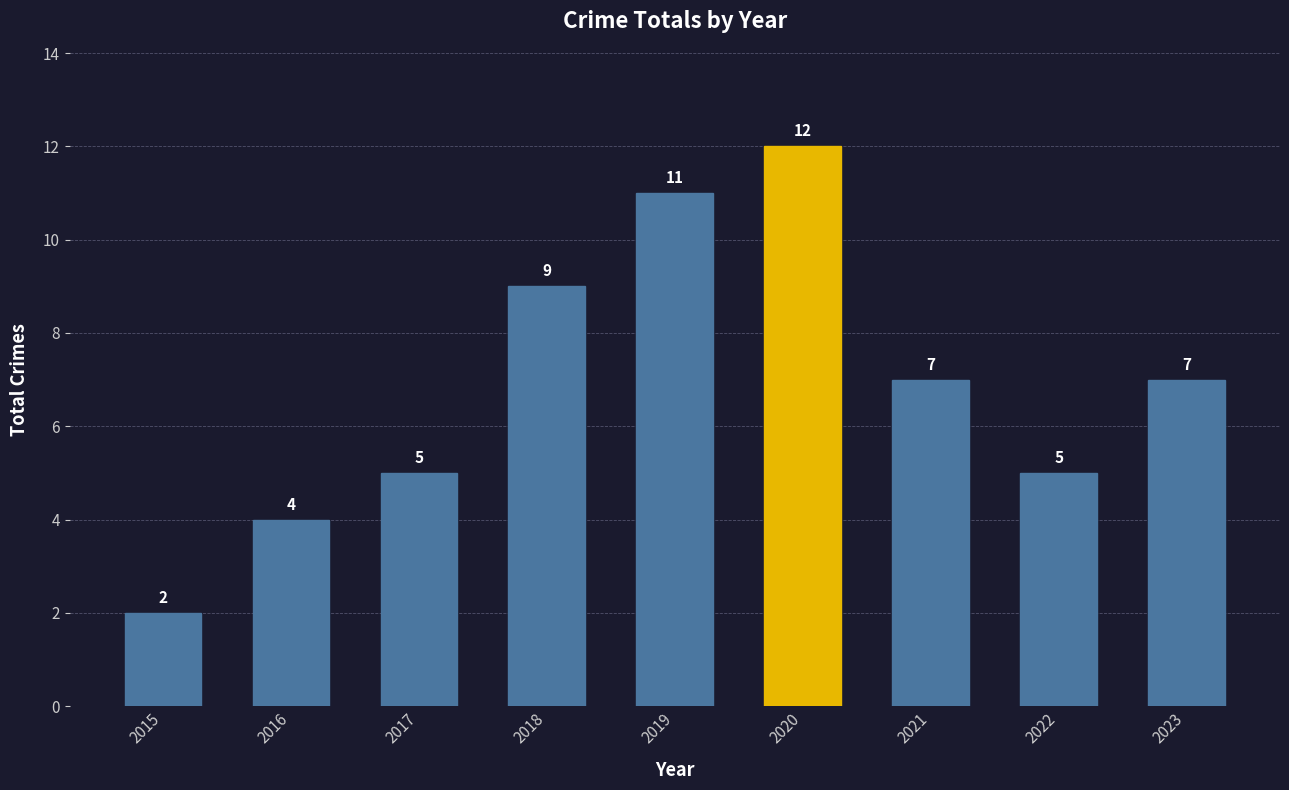

Between 2019 and 2023, which is larger?

2019